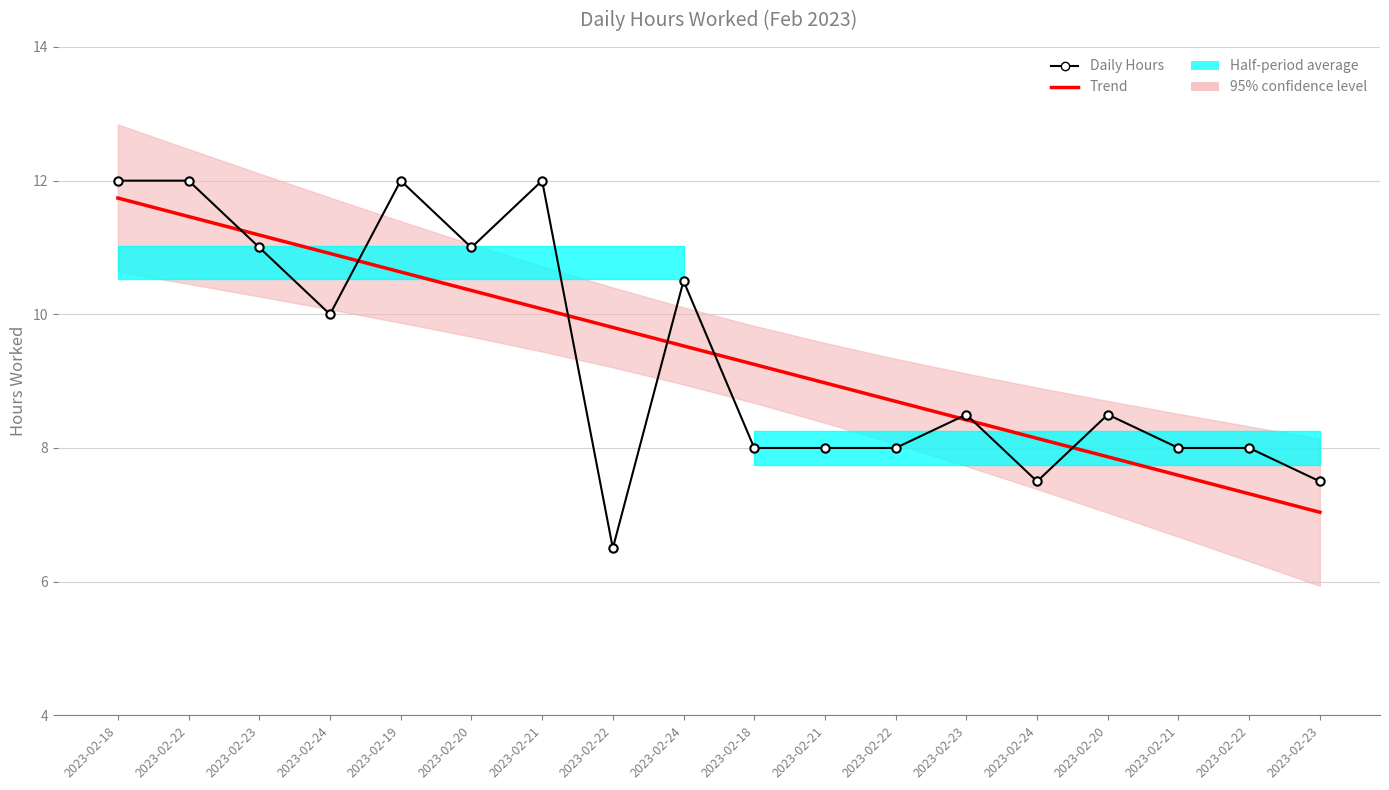

The value of Daily Hours at 2023-02-21 is 4.4. True or false?

False